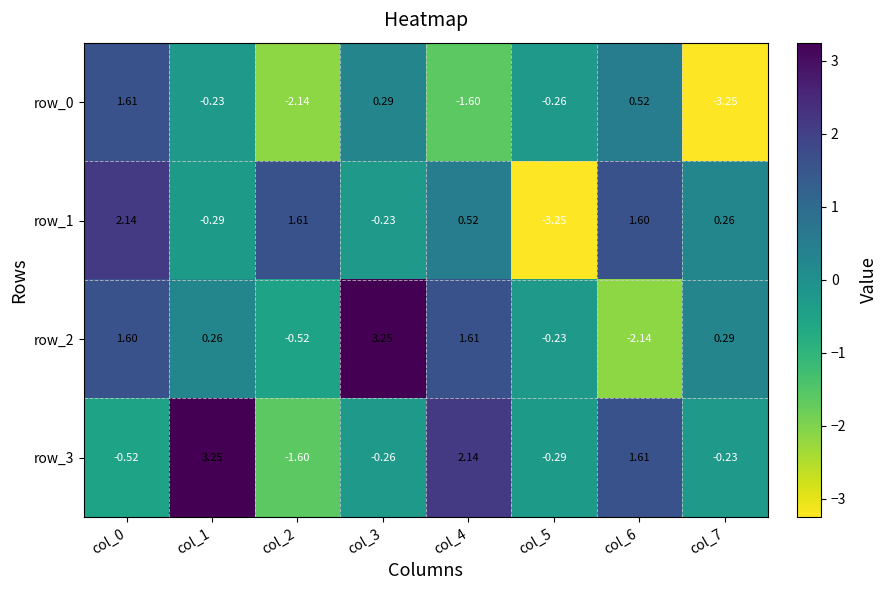

Is the value of row_2 at col_2 greater than the value of row_3 at col_6?

No